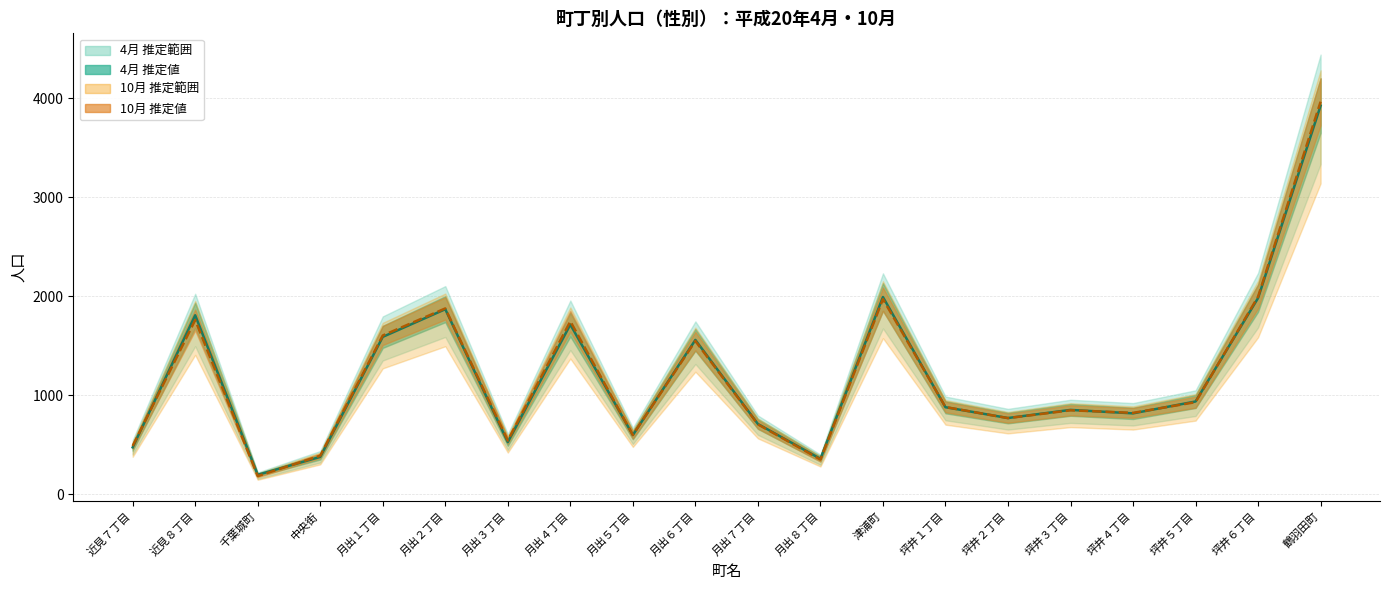

Between 坪井３丁目 and 坪井１丁目, which is larger?

坪井１丁目